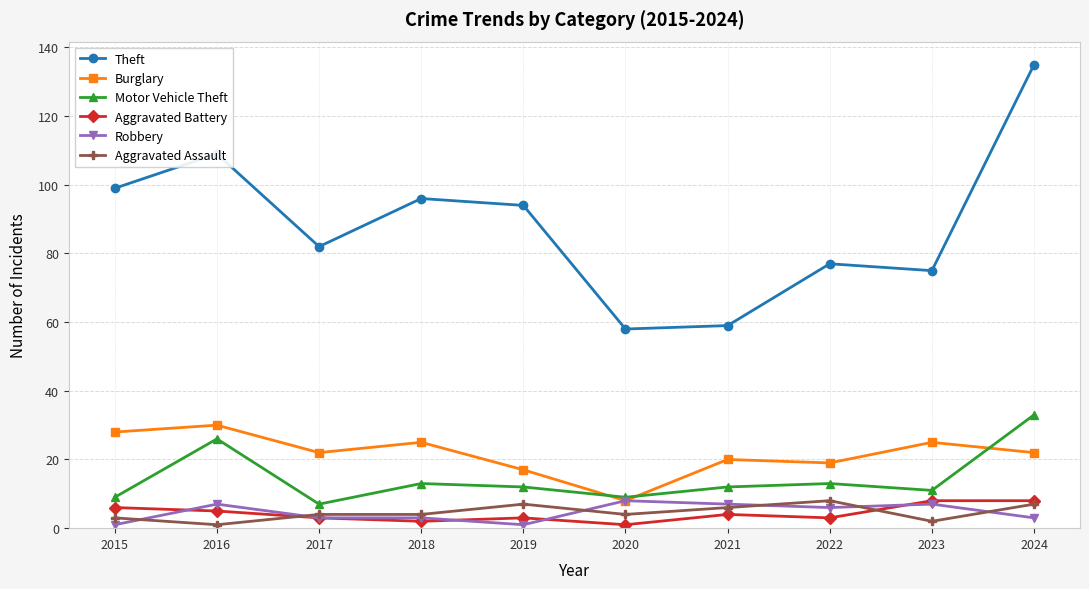

Which series changed the most between 2016 and 2024?

Theft